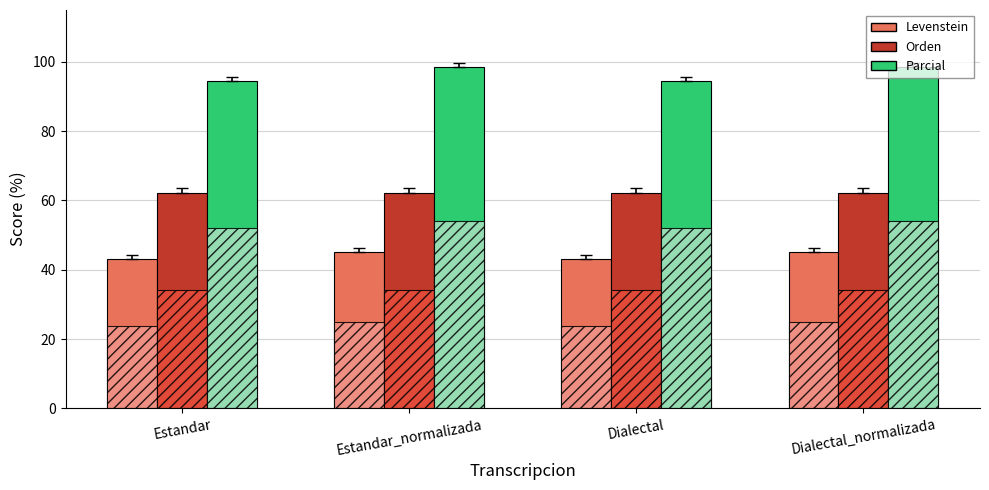

What is the label of the 2nd bar from the left?

Estandar_normalizada